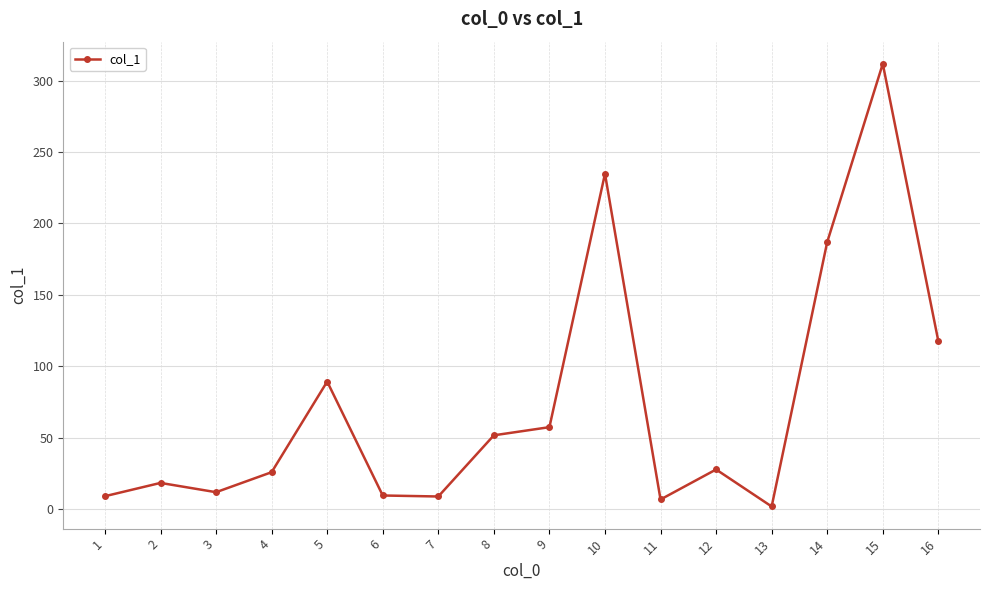

How many data points does each series have?

16